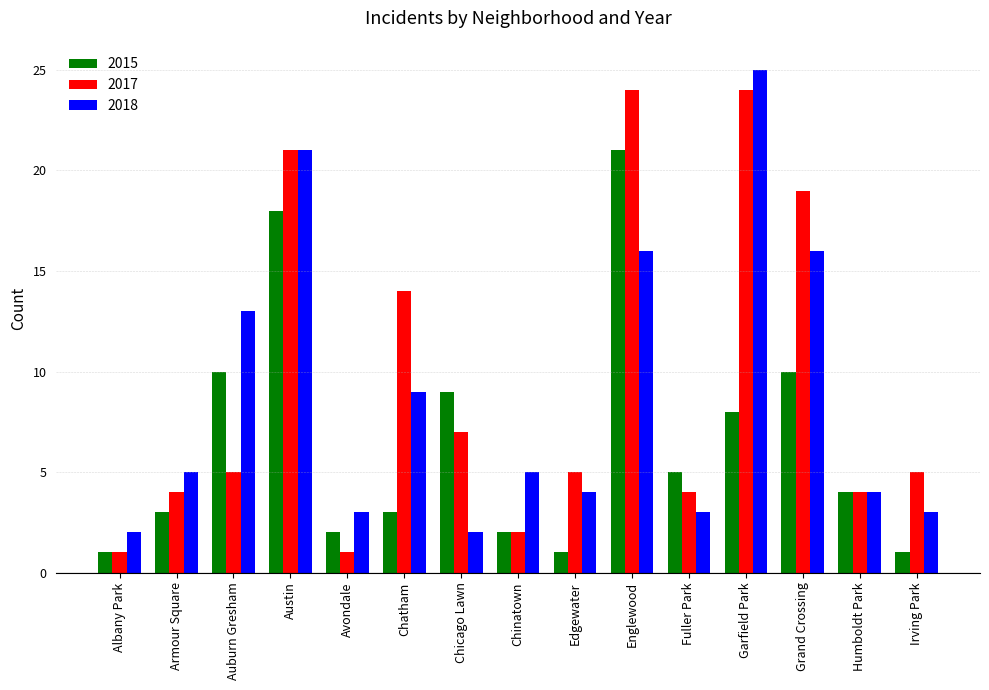

Reading left to right, extract all data points from this chart.

2015: 1	3	10	18	2	3	9	2	1	21	5	8	10	4	1
2017: 1	4	5	21	1	14	7	2	5	24	4	24	19	4	5
2018: 2	5	13	21	3	9	2	5	4	16	3	25	16	4	3